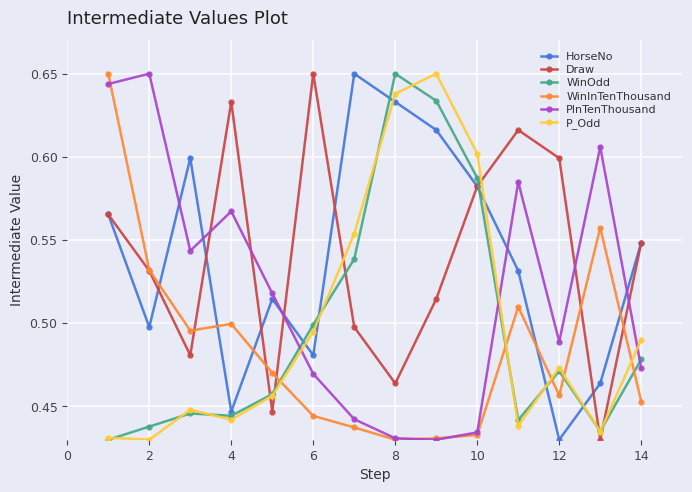

At how many categories does at least one series exceed 0?

14